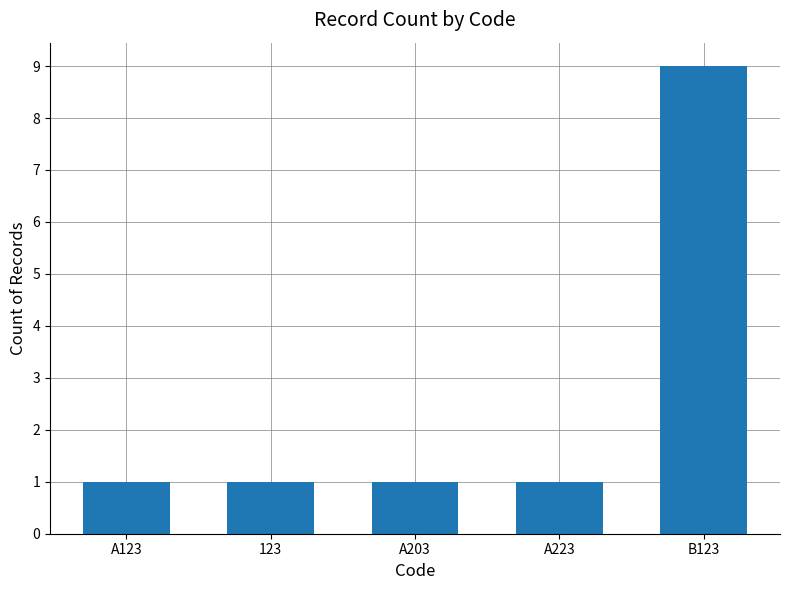

Which category has the highest value across all series?

B123